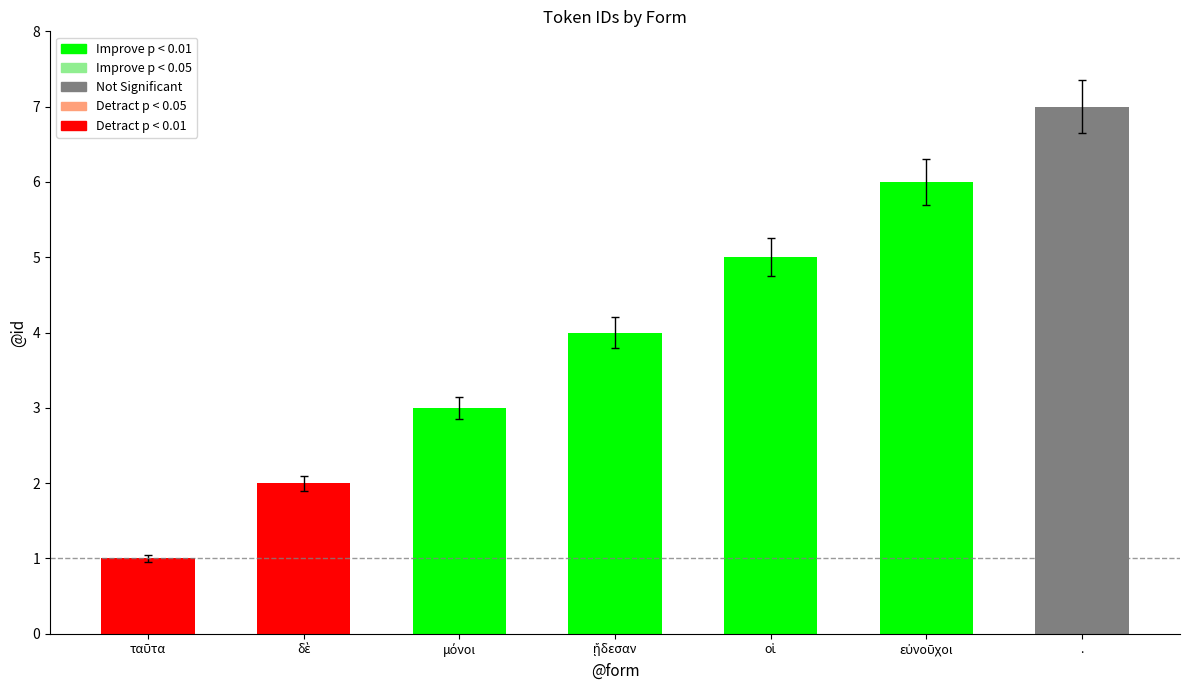

How many values are between 2 and 6?

5